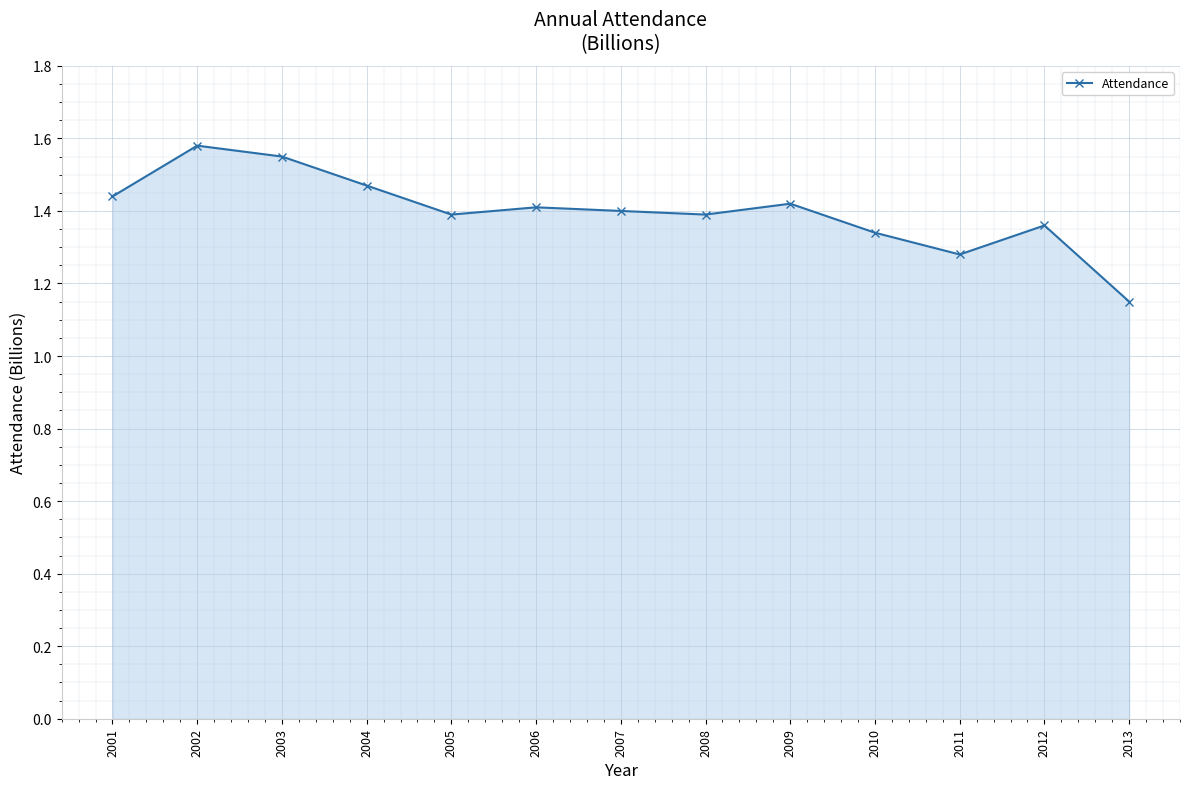

True or false: there are more than 1 points higher than both neighbors.

True